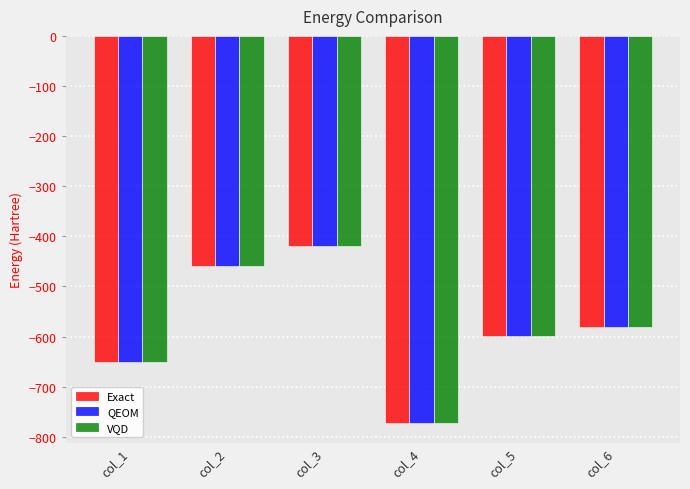

How many values in the VQD series are below -580?

4